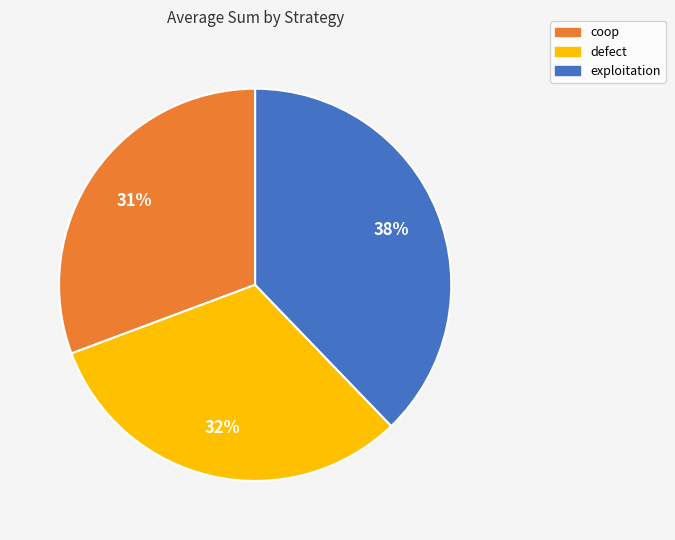

What percentage is the defect slice, to the nearest percent?

32%